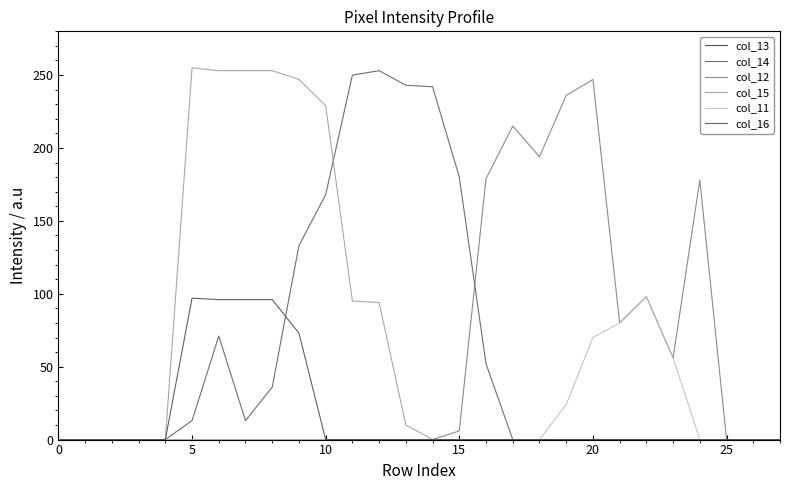

Which series has the largest range (max minus min)?

col_15